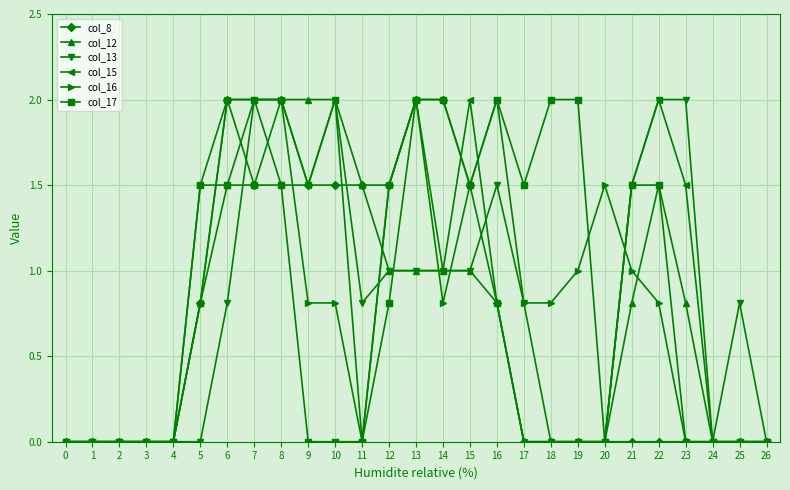

What is the sum of all col_13 values?

21.2